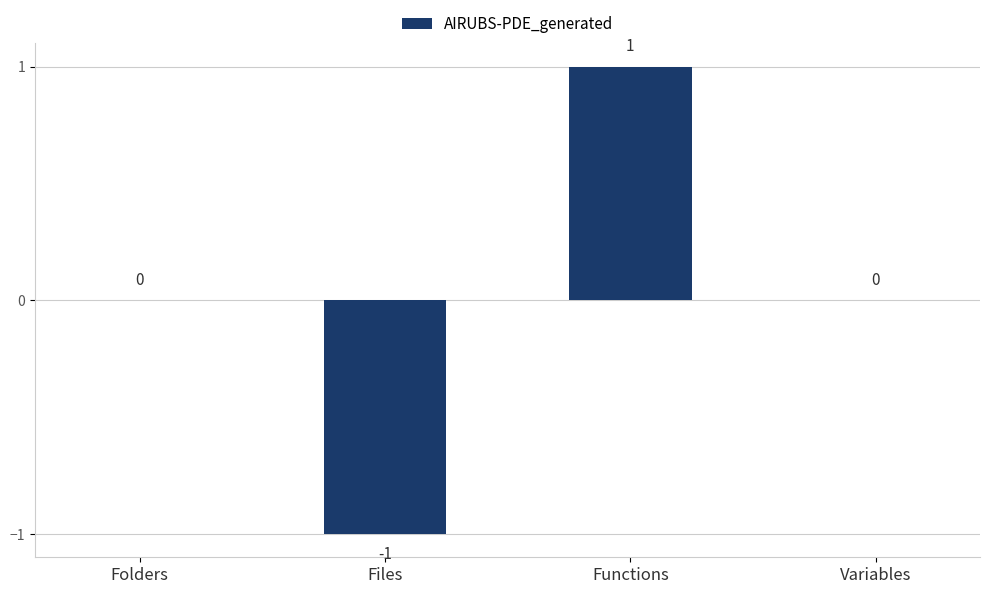

Which has a higher value, Variables or Files?

Variables